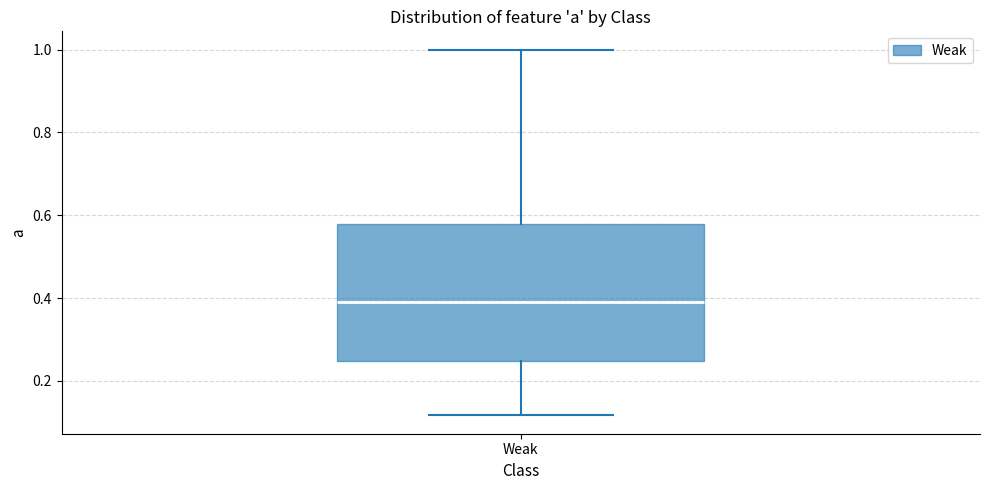

Read this box plot against the y-axis: the position of the median line, the range covered by the box, and the ends of both whiskers. The values are not printed on the chart, so give them approximately, as read against the axis.

median 0.40, box 0.24 to 0.58, whiskers 0.12 to 1.00